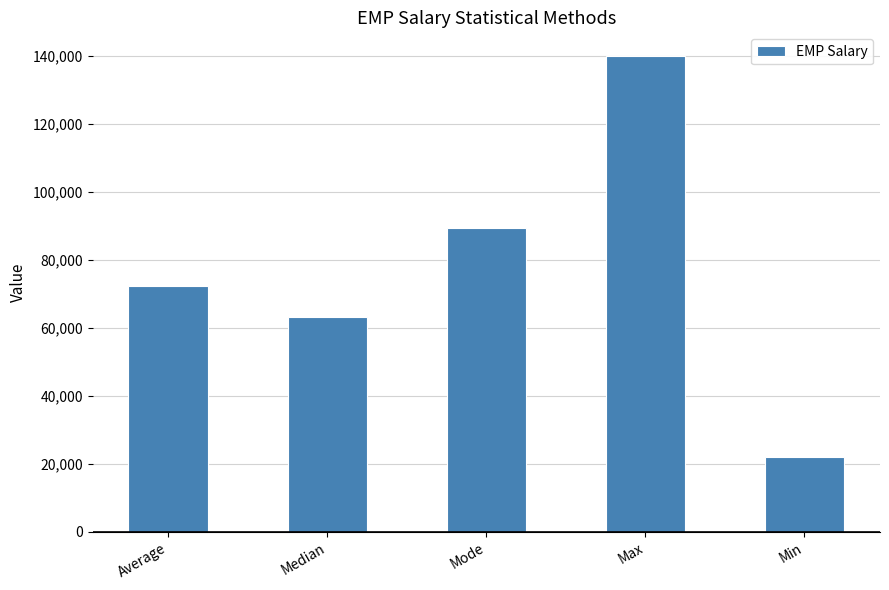

Which has a higher value, Mode or Median?

Mode